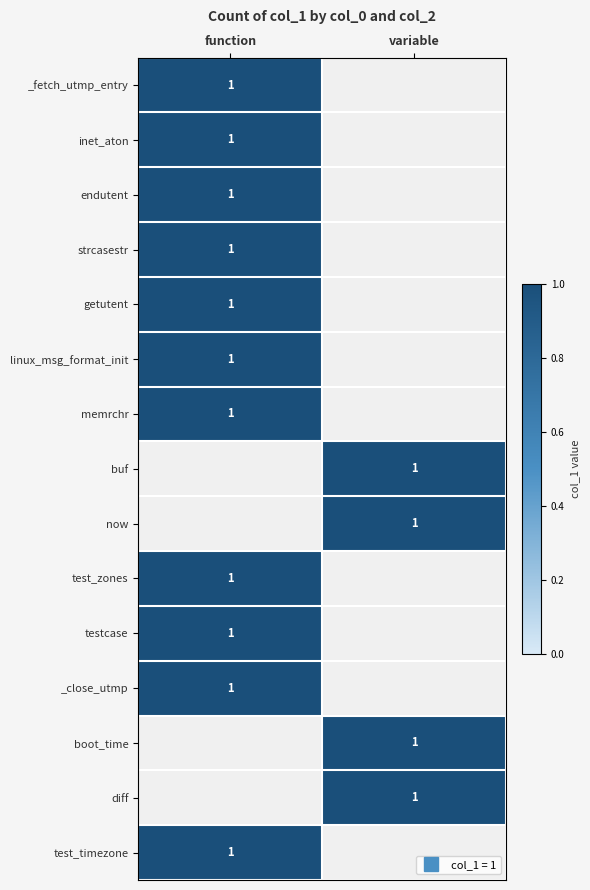

How many values in endutent are above zero?

1